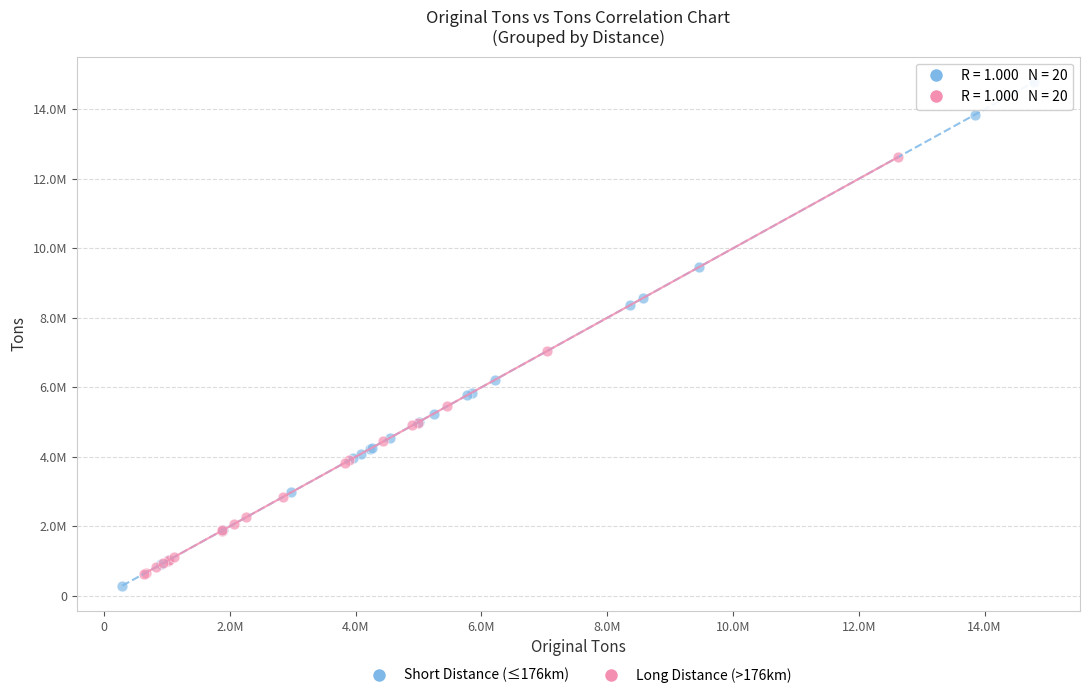

Which series reaches the maximum Y coordinate?

Short Distance (≤176km)